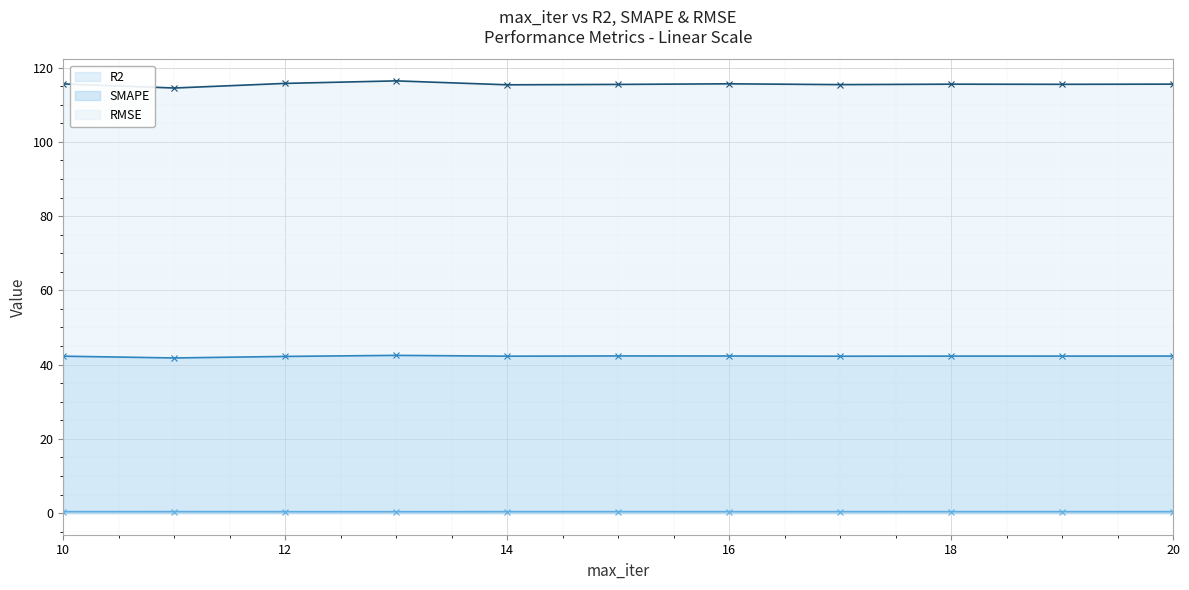

True or false: RMSE and R2 intersect in this chart.

False